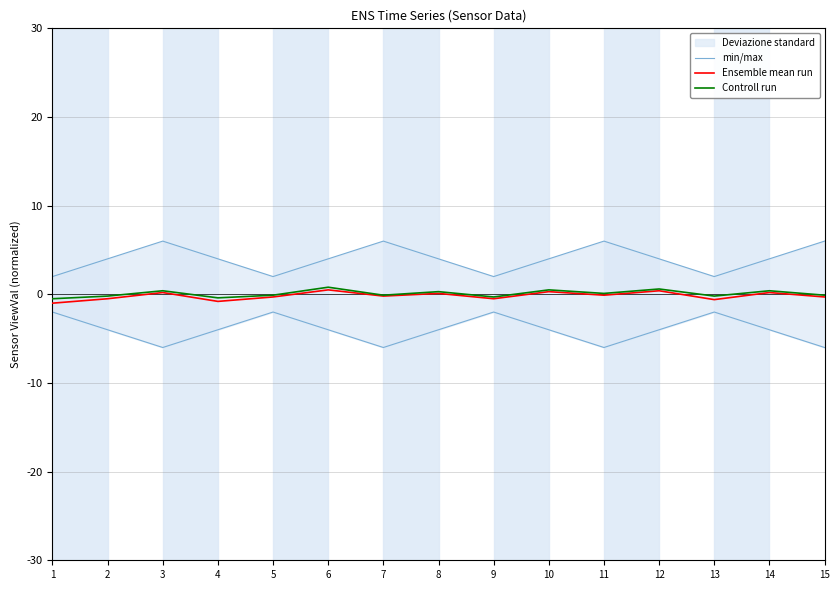

True or false: Ensemble mean run and Controll run intersect in this chart.

False